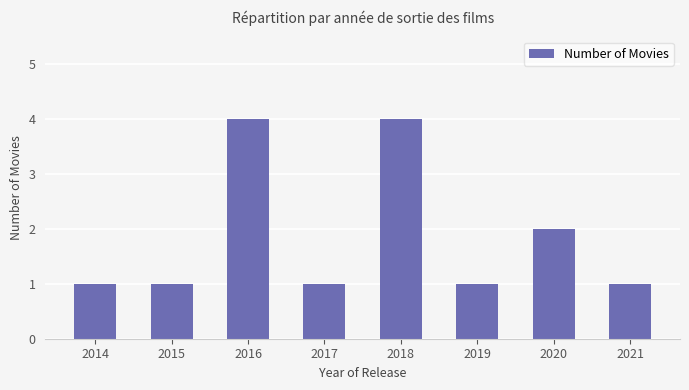

Approximately how many times larger is the value at 2014 compared to 2017?

1.0